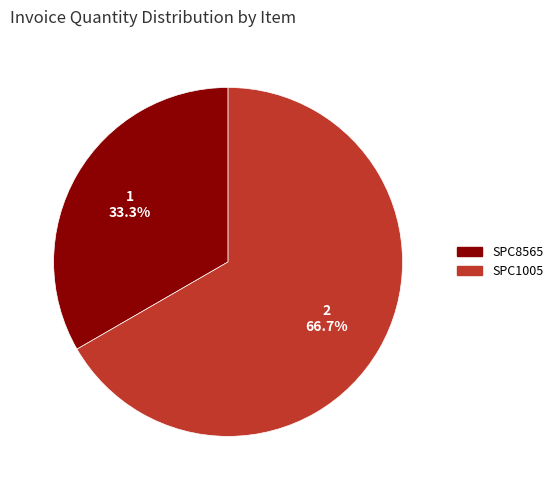

What is the smallest slice in the pie chart?

SPC8565